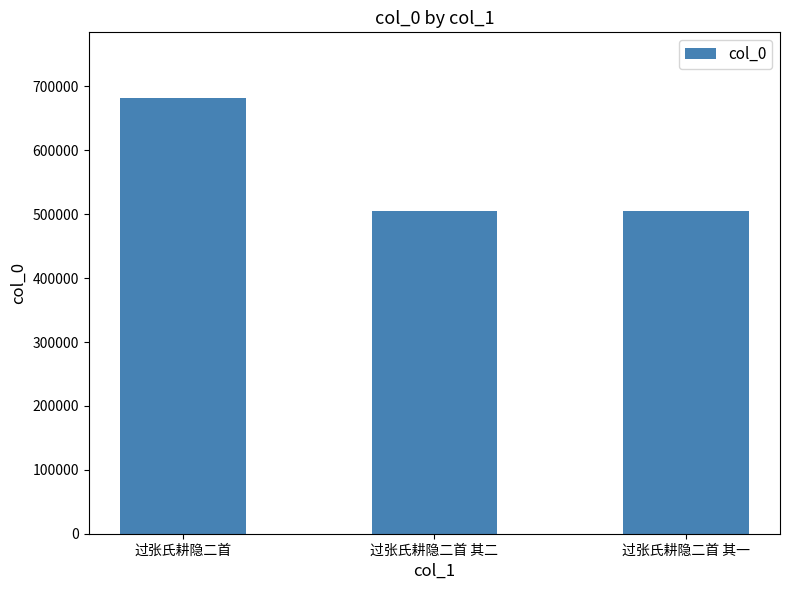

Which has a higher value, 过张氏耕隐二首 其一 or 过张氏耕隐二首?

过张氏耕隐二首